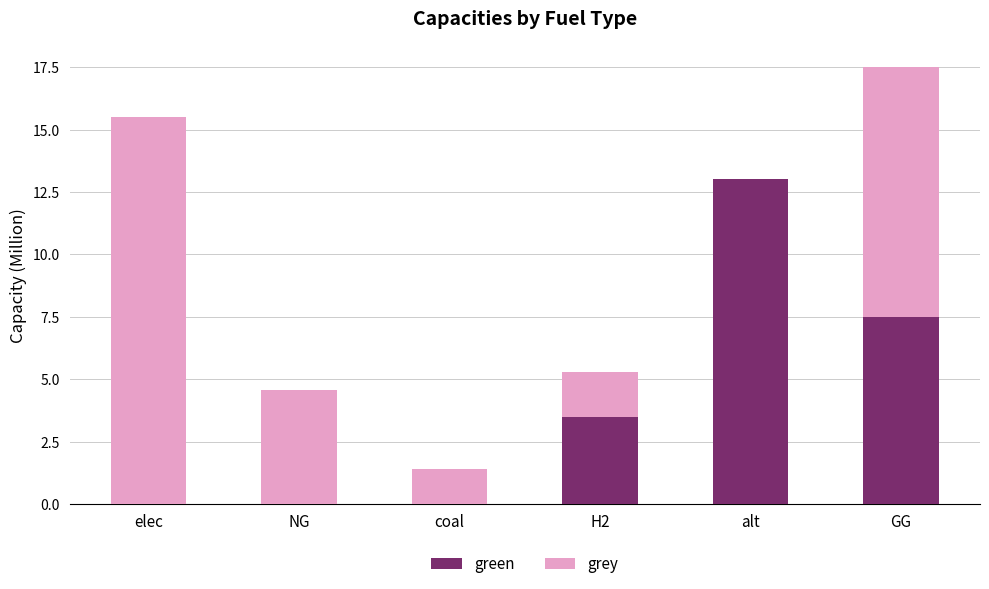

How many values in the green series exceed 3?

3